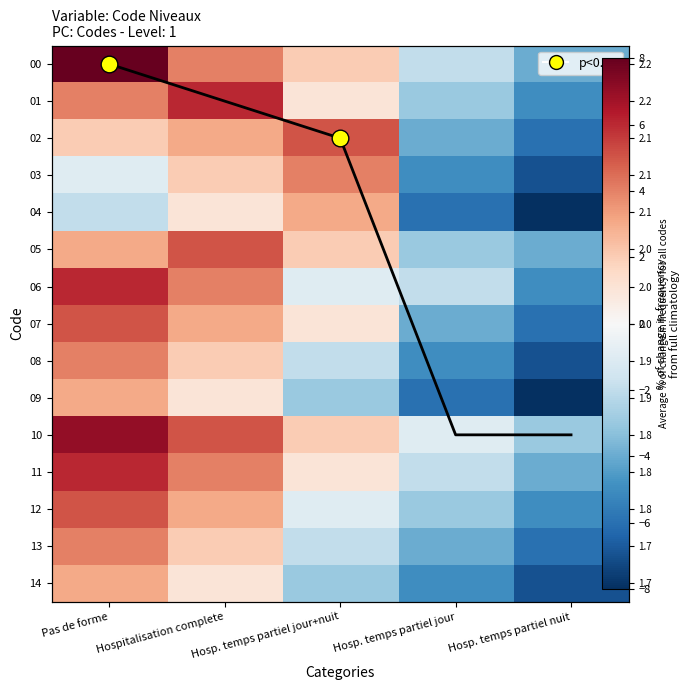

How many values in 03 are above zero?

2